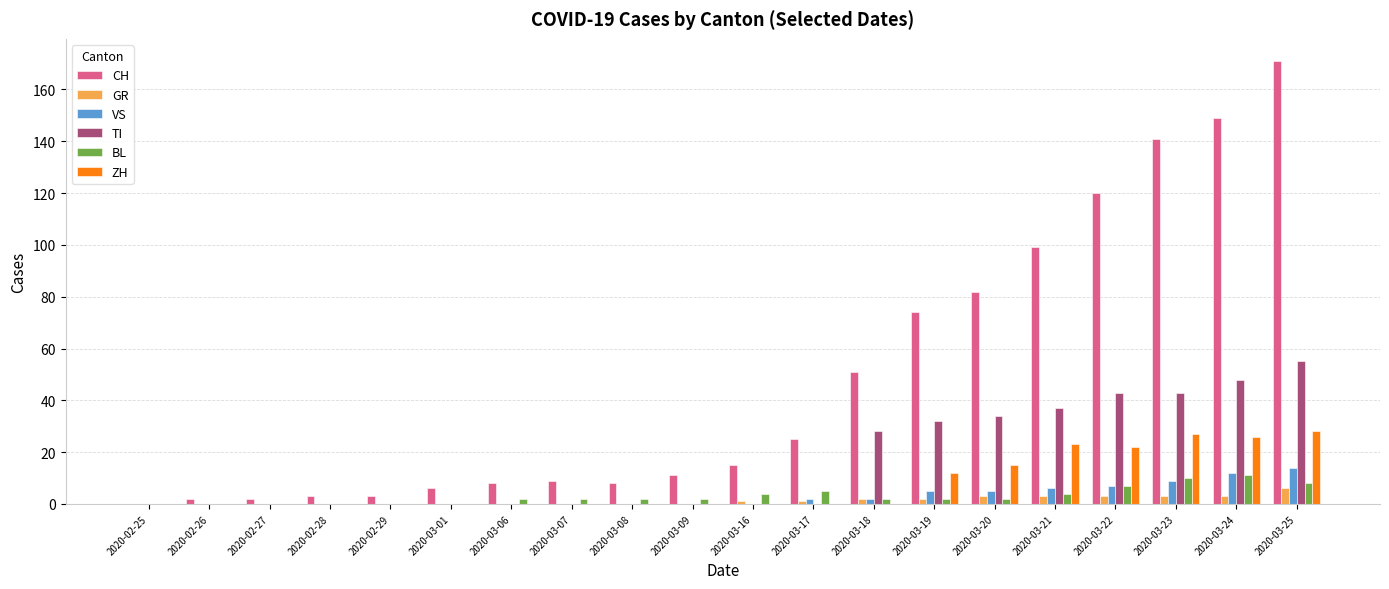

Reading left to right, what are all the values shown in this chart?

CH: 2020-02-25=0	2020-02-26=2	2020-02-27=2	2020-02-28=3	2020-02-29=3	2020-03-01=6	2020-03-06=8	2020-03-07=9	2020-03-08=8	2020-03-09=11	2020-03-16=15	2020-03-17=25	2020-03-18=51	2020-03-19=74	2020-03-20=82	2020-03-21=99	2020-03-22=120	2020-03-23=141	2020-03-24=149	2020-03-25=171
GR: 2020-02-25=0	2020-02-26=0	2020-02-27=0	2020-02-28=0	2020-02-29=0	2020-03-01=0	2020-03-06=0	2020-03-07=0	2020-03-08=0	2020-03-09=0	2020-03-16=1	2020-03-17=1	2020-03-18=2	2020-03-19=2	2020-03-20=3	2020-03-21=3	2020-03-22=3	2020-03-23=3	2020-03-24=3	2020-03-25=6
VS: 2020-02-25=0	2020-02-26=0	2020-02-27=0	2020-02-28=0	2020-02-29=0	2020-03-01=0	2020-03-06=0	2020-03-07=0	2020-03-08=0	2020-03-09=0	2020-03-16=0	2020-03-17=2	2020-03-18=2	2020-03-19=5	2020-03-20=5	2020-03-21=6	2020-03-22=7	2020-03-23=9	2020-03-24=12	2020-03-25=14
TI: 2020-02-25=0	2020-02-26=0	2020-02-27=0	2020-02-28=0	2020-02-29=0	2020-03-01=0	2020-03-06=0	2020-03-07=0	2020-03-08=0	2020-03-09=0	2020-03-16=0	2020-03-17=0	2020-03-18=28	2020-03-19=32	2020-03-20=34	2020-03-21=37	2020-03-22=43	2020-03-23=43	2020-03-24=48	2020-03-25=55
BL: 2020-02-25=0	2020-02-26=0	2020-02-27=0	2020-02-28=0	2020-02-29=0	2020-03-01=0	2020-03-06=2	2020-03-07=2	2020-03-08=2	2020-03-09=2	2020-03-16=4	2020-03-17=5	2020-03-18=2	2020-03-19=2	2020-03-20=2	2020-03-21=4	2020-03-22=7	2020-03-23=10	2020-03-24=11	2020-03-25=8
ZH: 2020-02-25=0	2020-02-26=0	2020-02-27=0	2020-02-28=0	2020-02-29=0	2020-03-01=0	2020-03-06=0	2020-03-07=0	2020-03-08=0	2020-03-09=0	2020-03-16=0	2020-03-17=0	2020-03-18=0	2020-03-19=12	2020-03-20=15	2020-03-21=23	2020-03-22=22	2020-03-23=27	2020-03-24=26	2020-03-25=28